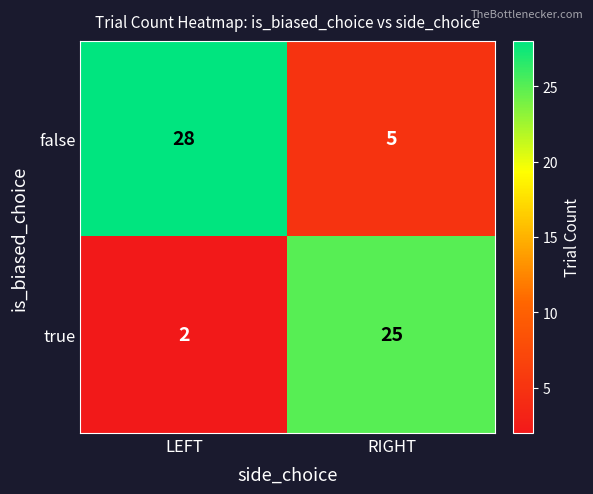

Read the false value at LEFT, to the nearest 5.

30